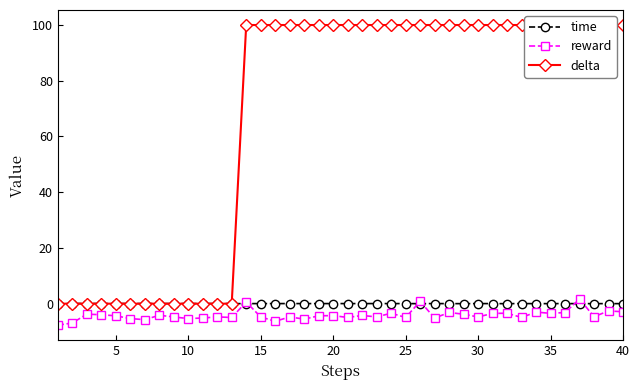

How many categories are shown in the chart?

40